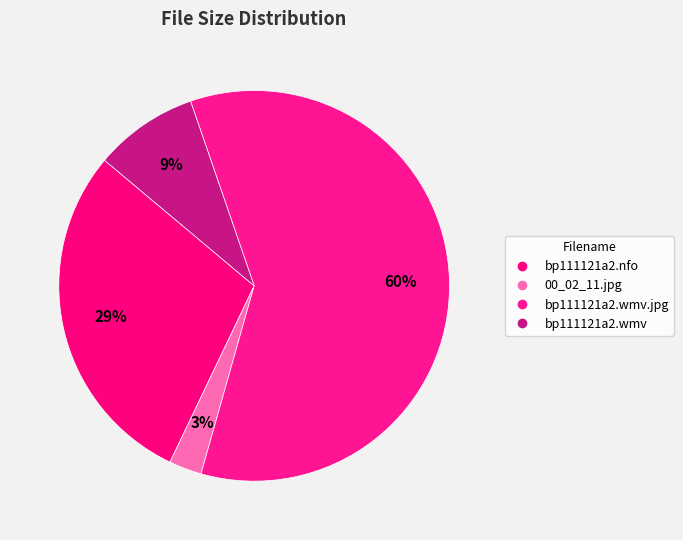

What is the largest slice in the pie chart?

bp111121a2.wmv.jpg